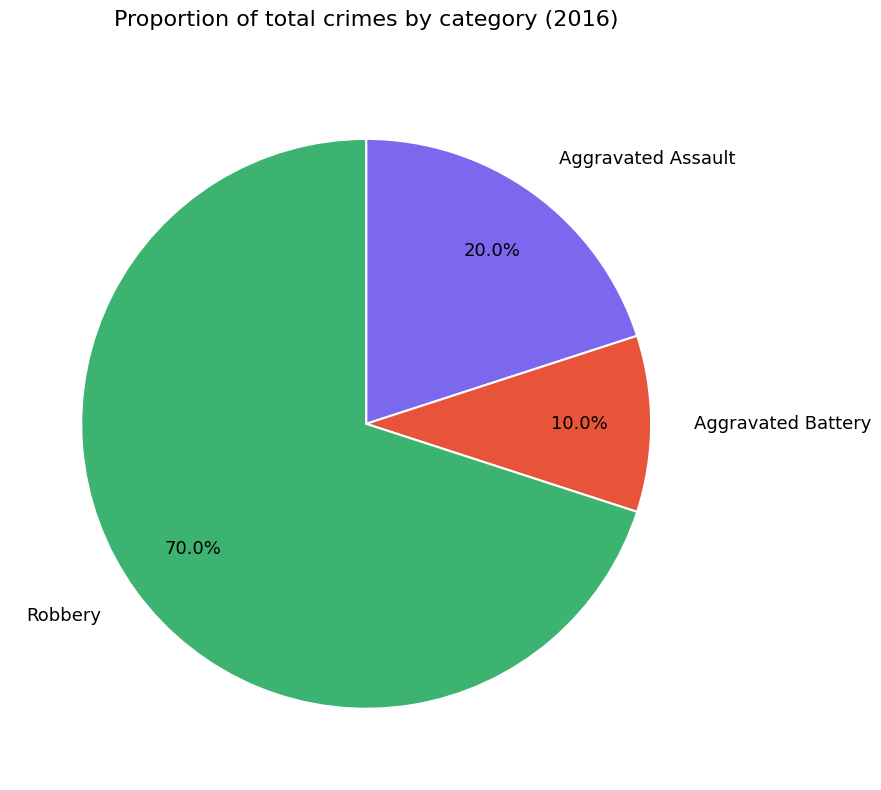

How many slices are in this pie chart?

3